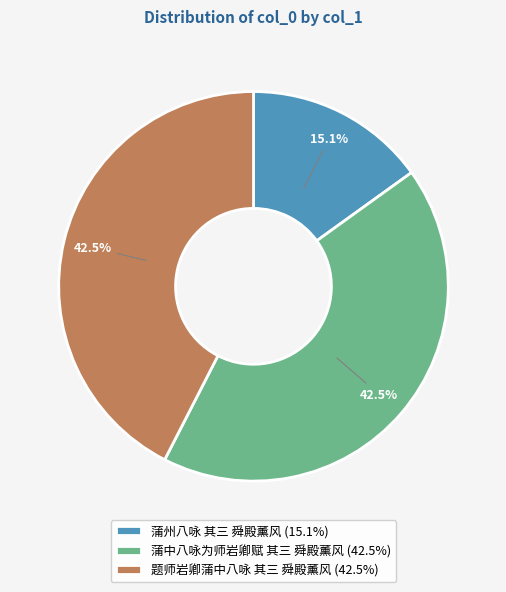

How many segments does this pie chart have?

3